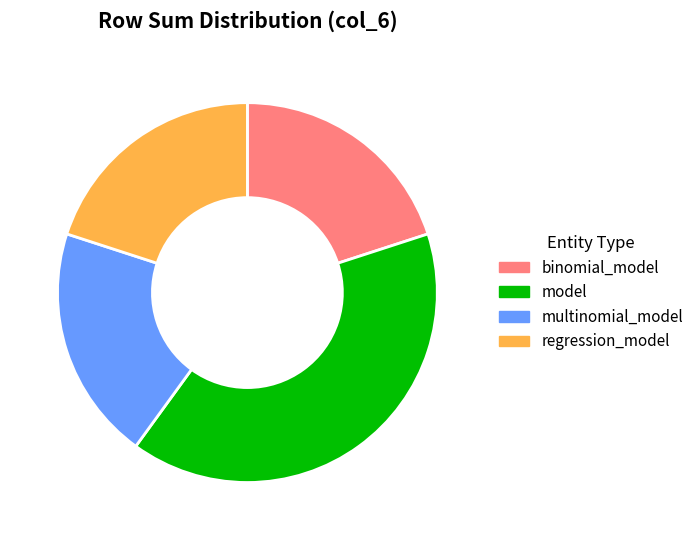

Does model account for over 50% of the chart?

No